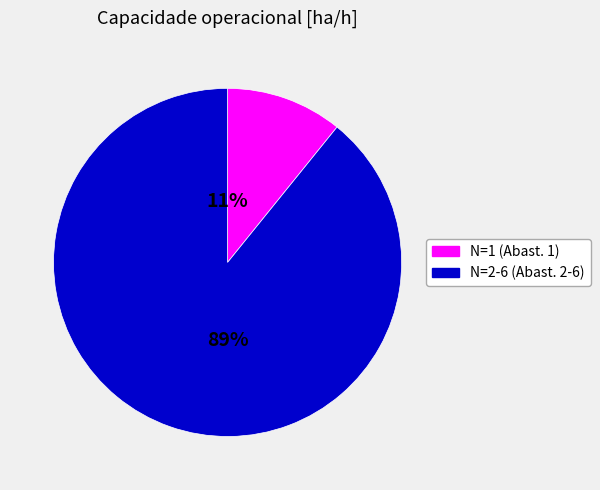

To the nearest percent, what is the difference between the largest and smallest slice percentages?

78%